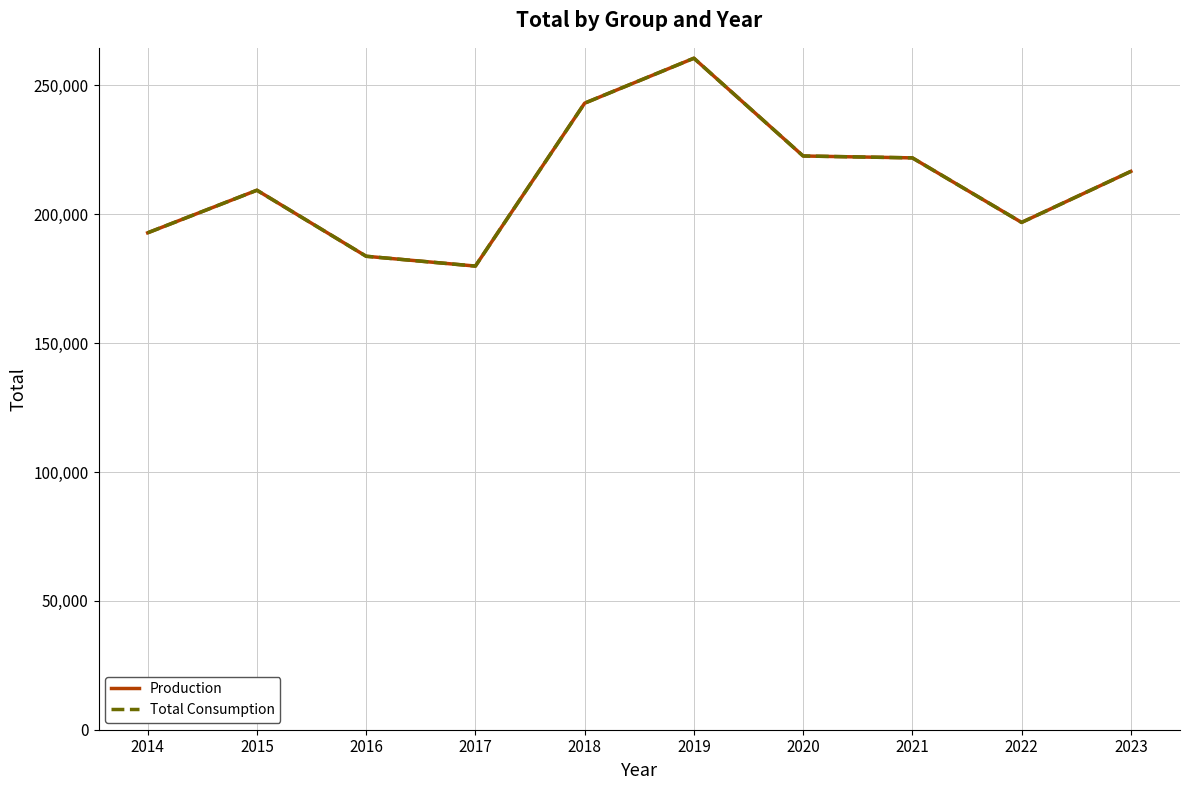

Does the chart display data point markers on the line(s)?

No